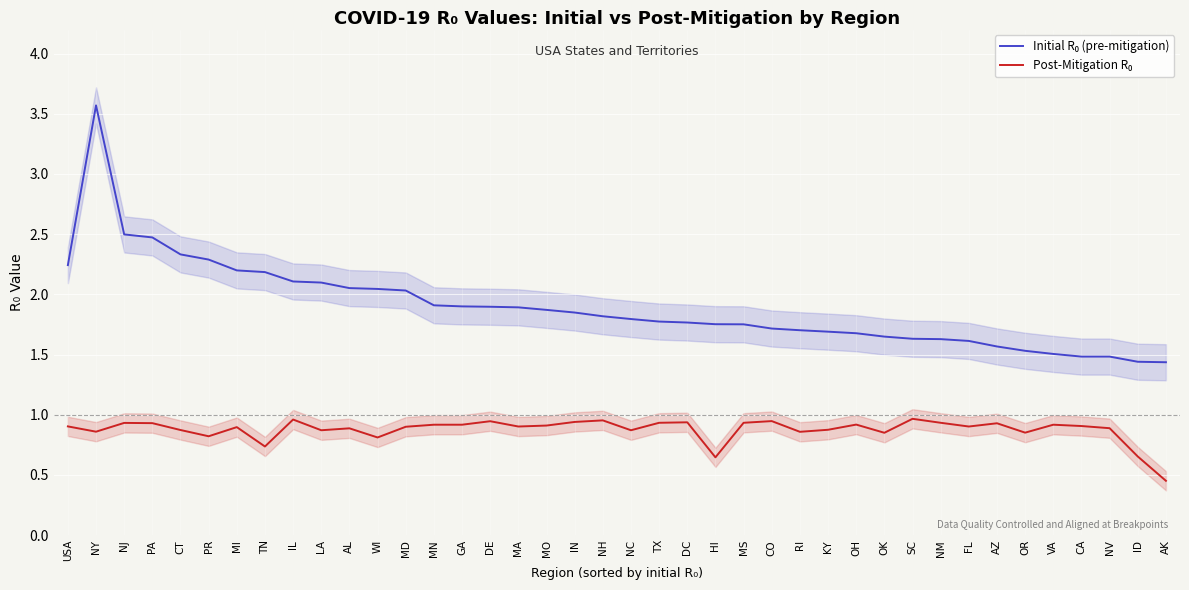

At which category is the sum across all series the highest?

NY